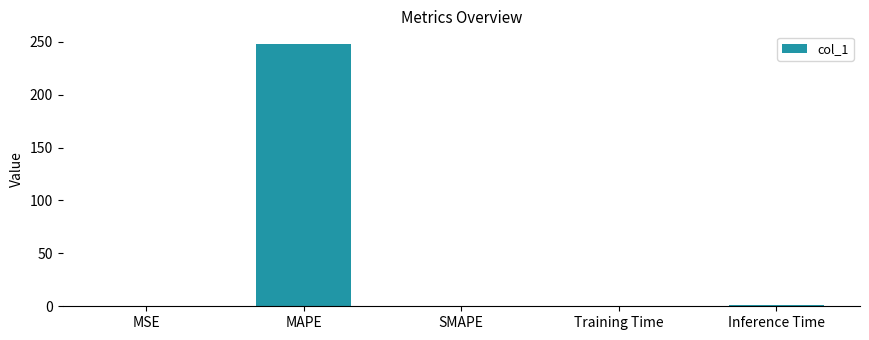

What is the sum of all values?

248.7